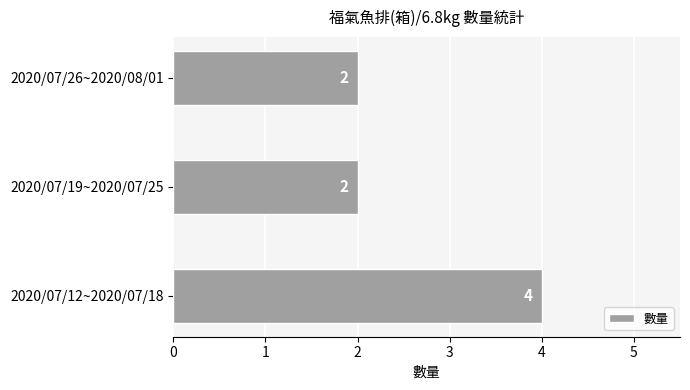

Count the values in the range 2 to 4.

3